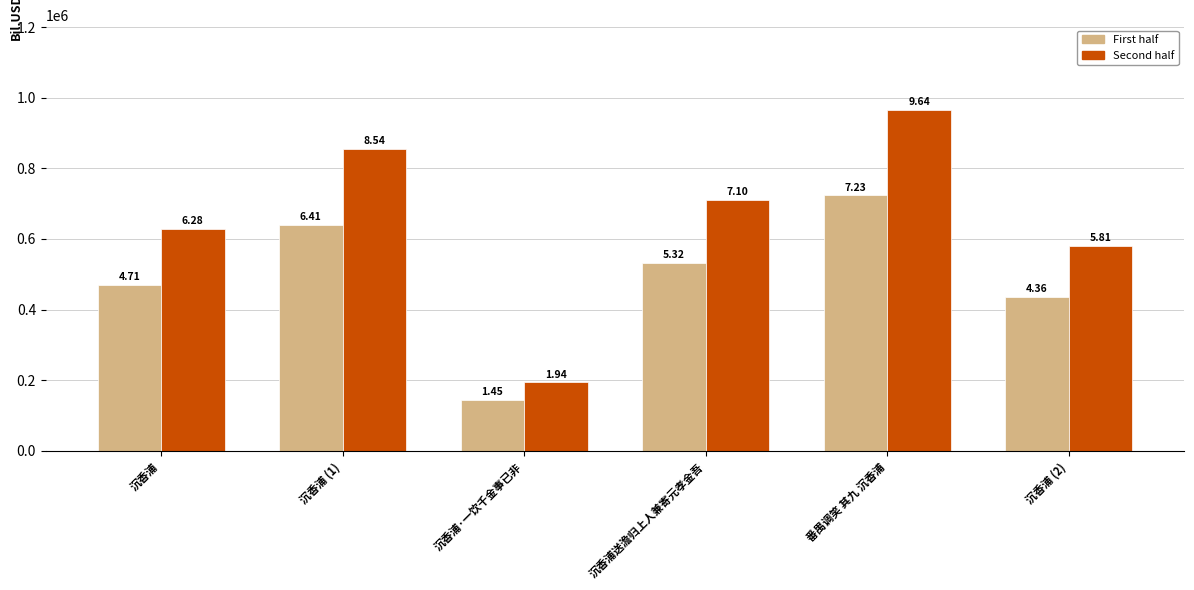

Is the value of Second half at 沉香浦 (2) greater than the value of First half at 沉香浦·一饮千金事已非?

Yes